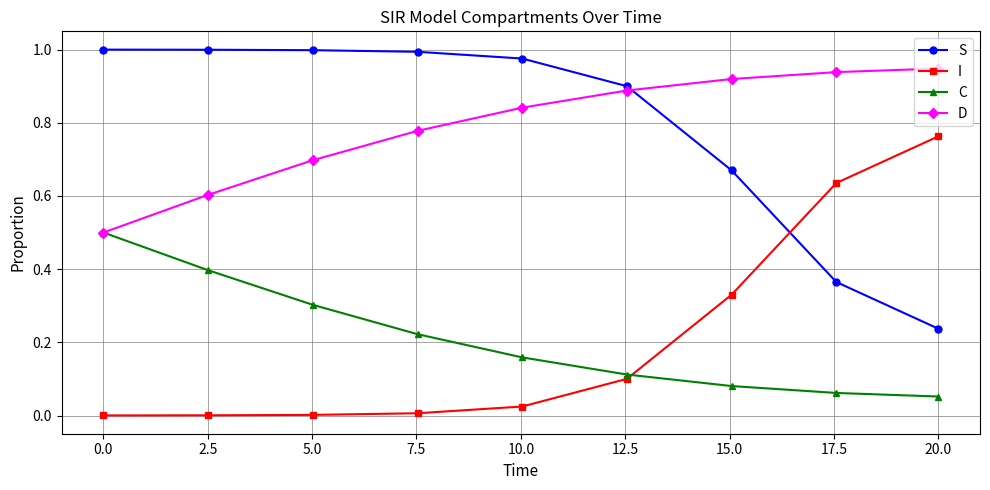

True or false: S and I intersect in this chart.

True